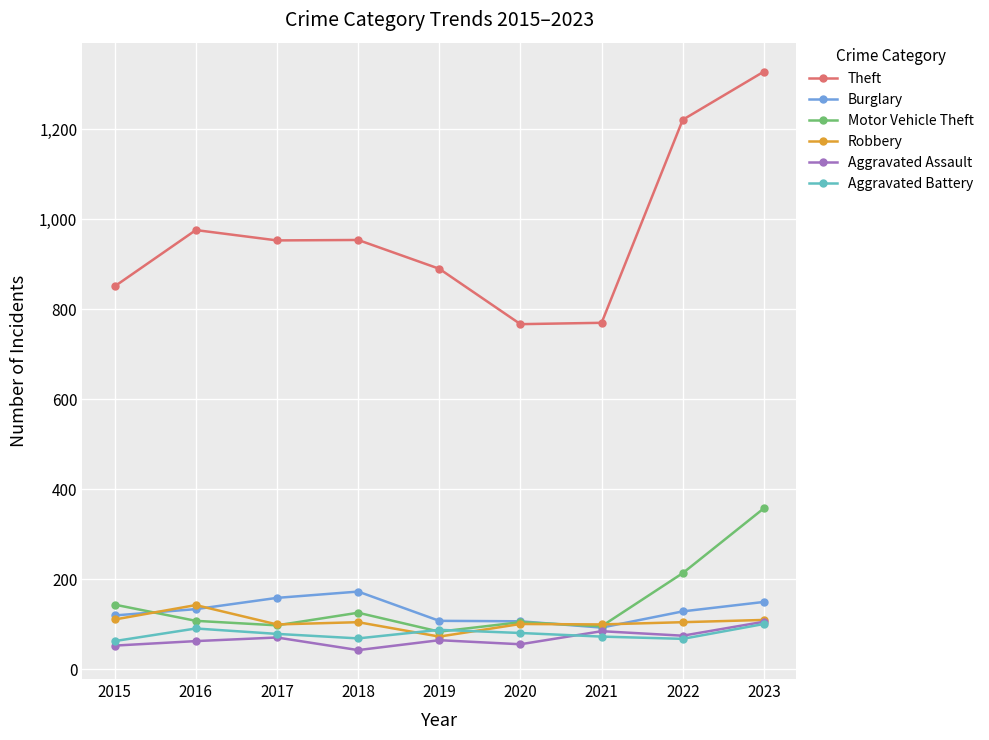

At which category does the chart reach its peak across all series?

2023